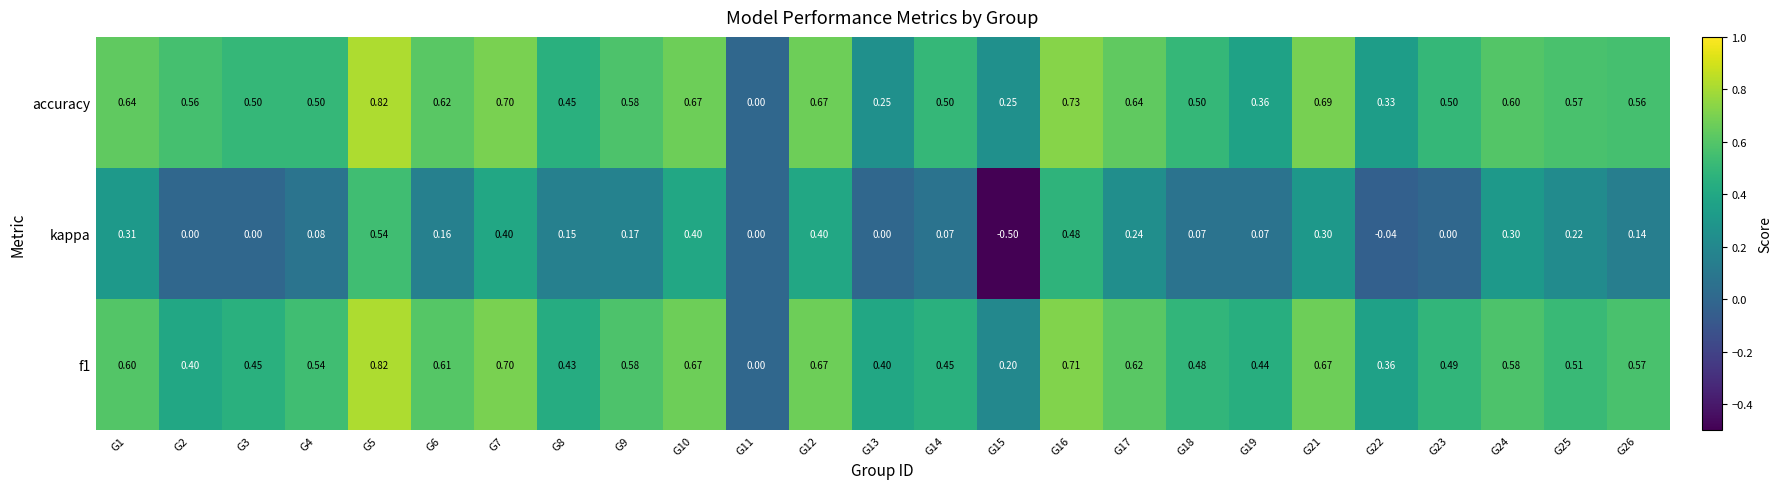

Which series has the largest range (max minus min)?

kappa